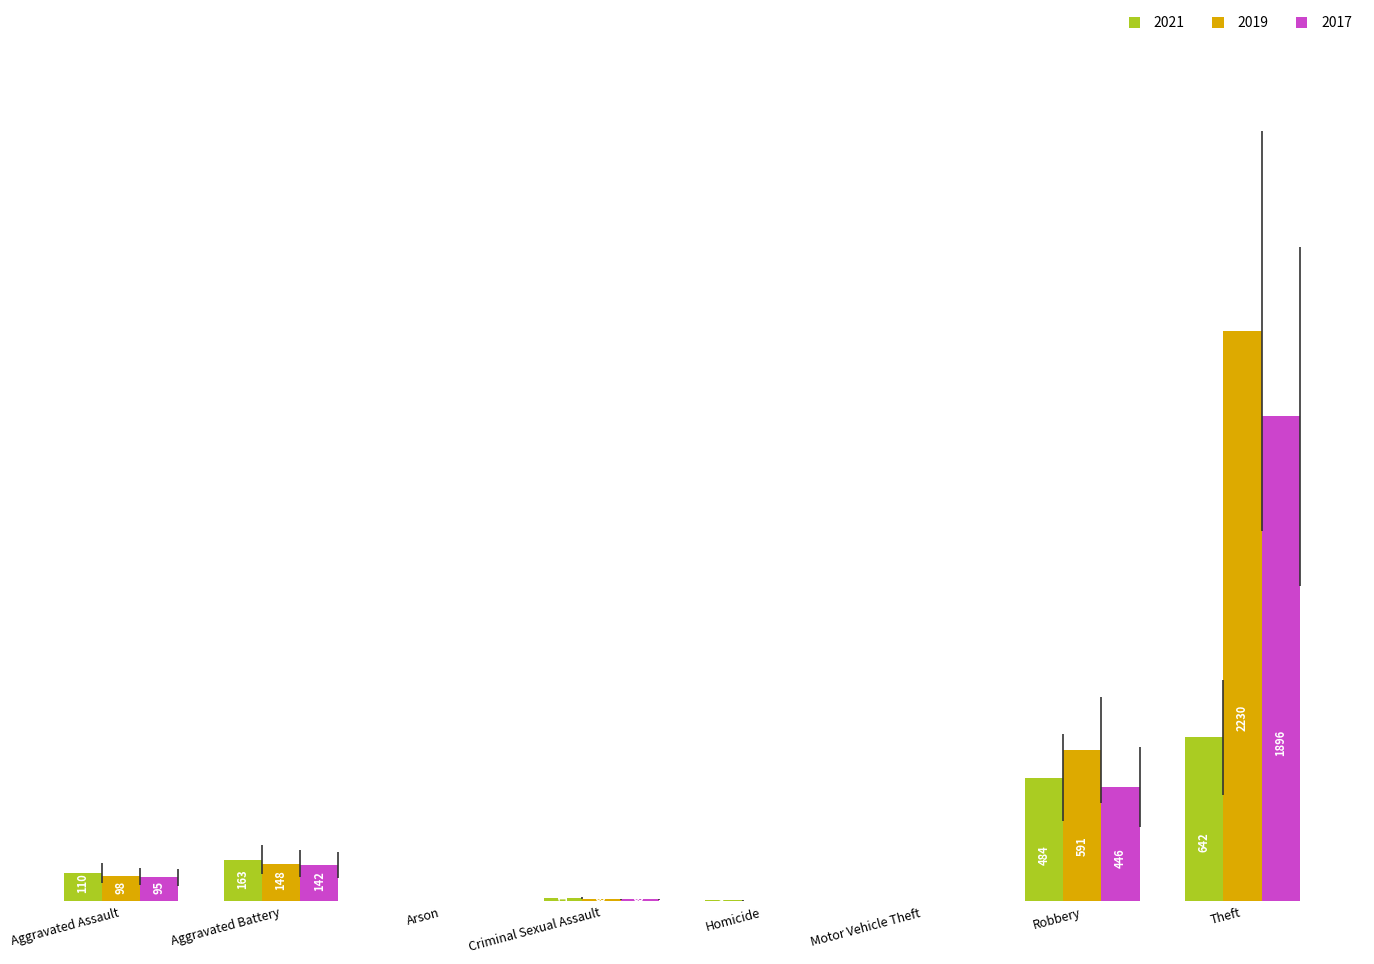

Which series changed the most between Aggravated Assault and Criminal Sexual Assault?

2021